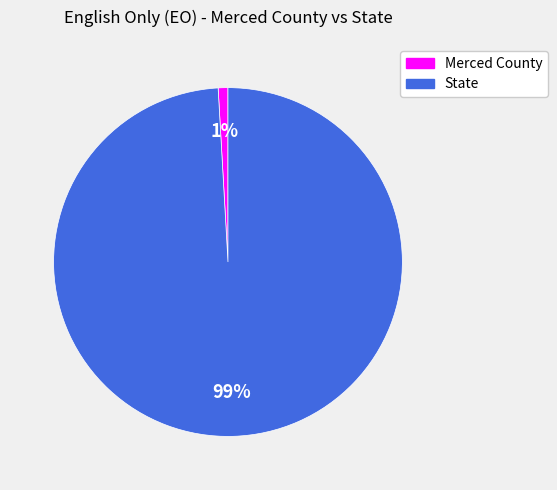

What is the smallest slice in the pie chart?

Merced County